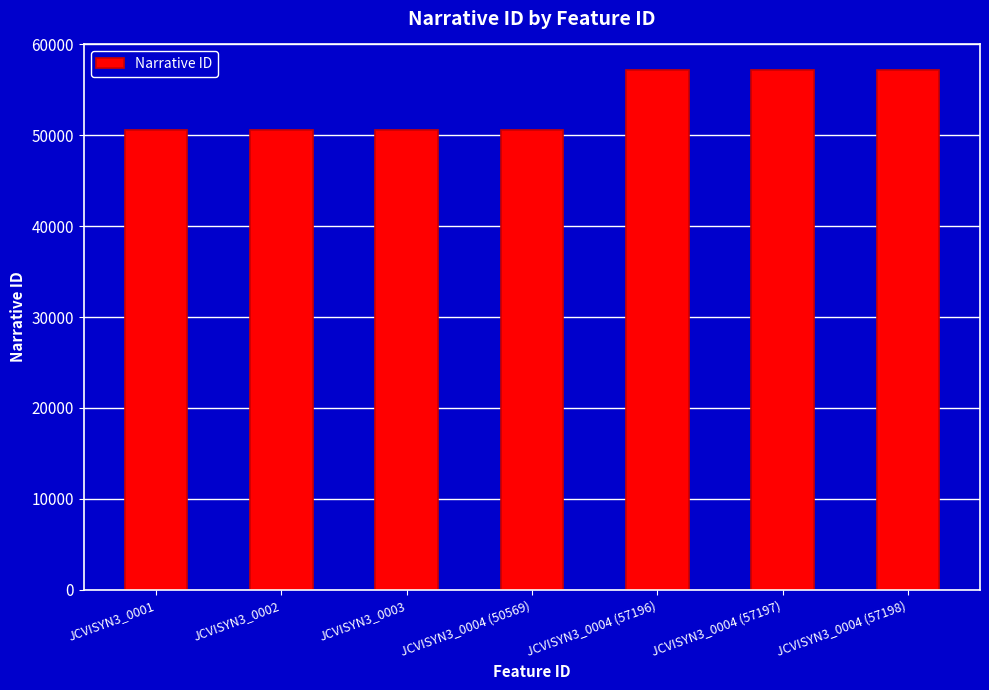

What is the smallest value displayed?

50569